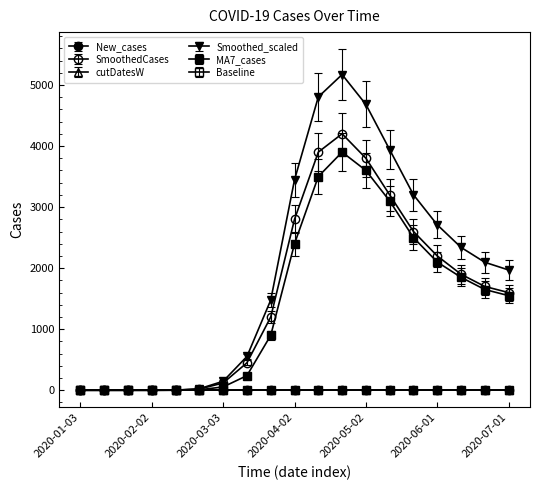

How many values in the MA7_cases series exceed 1550?

9